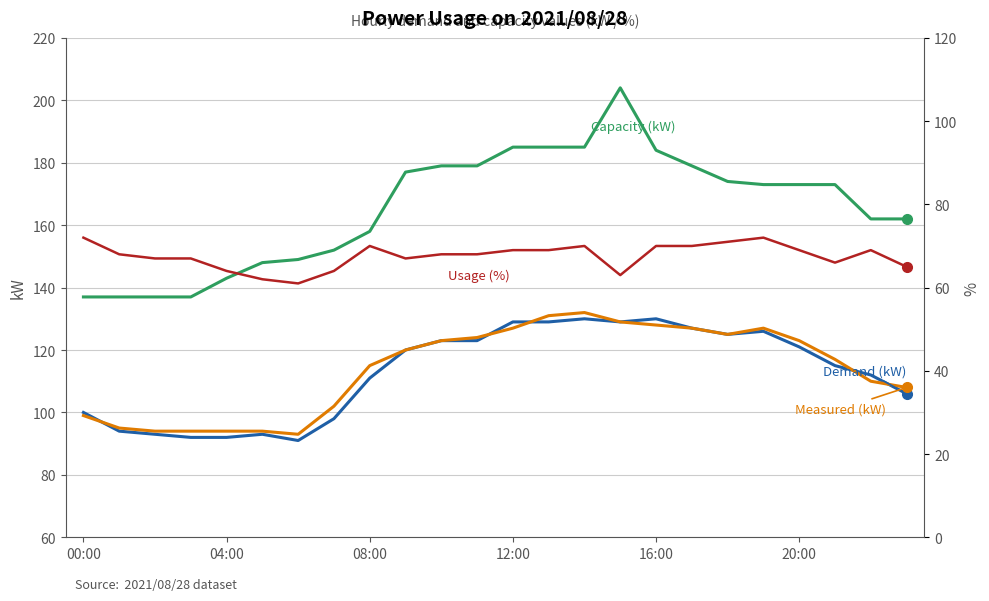

How many distinct data groups are displayed?

4